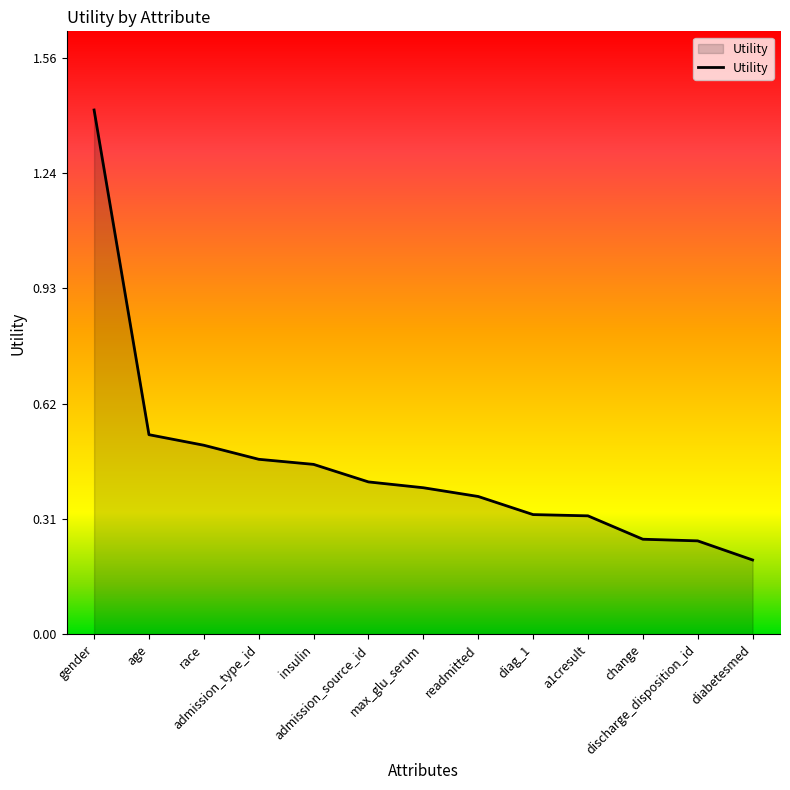

What is the value of the 6th point from the left?

0.4